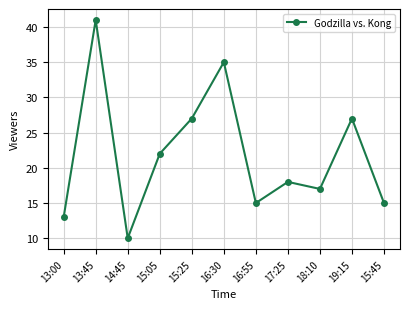

Where does the data first go above 18?

13:45